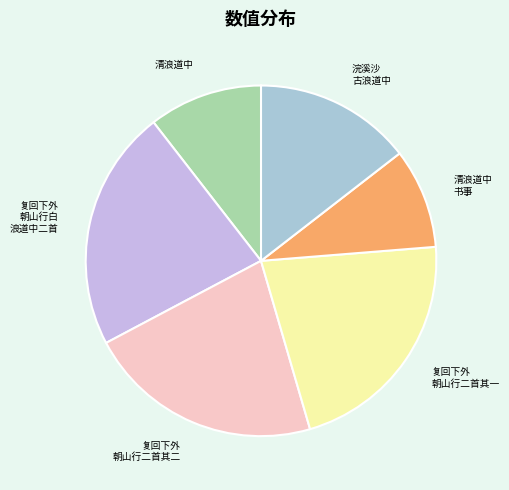

Rank the categories by value from lowest to highest.

清浪道中书事, 清浪道中, 浣溪沙 古浪道中, 复回下外朝山行白浪道中二首 其一, 复回下外朝山行白浪道中二首 其二, 复回下外朝山行白浪道中二首